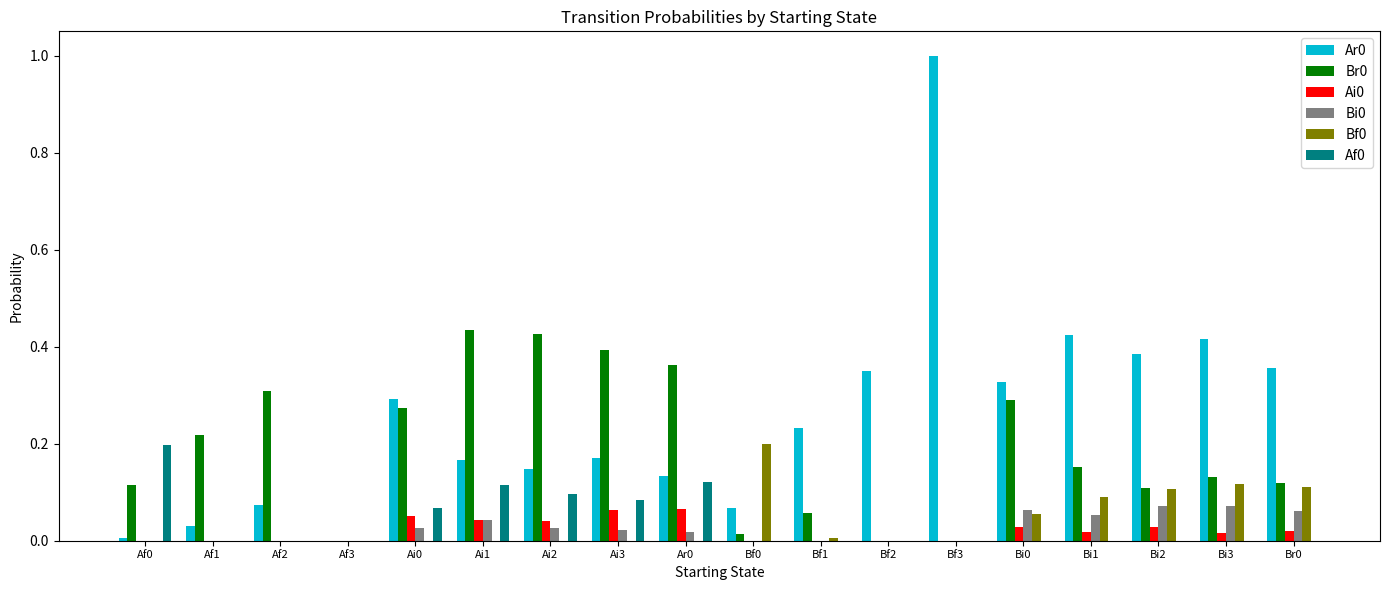

The Br0 series shows 0.2 at Br0. True or false?

False